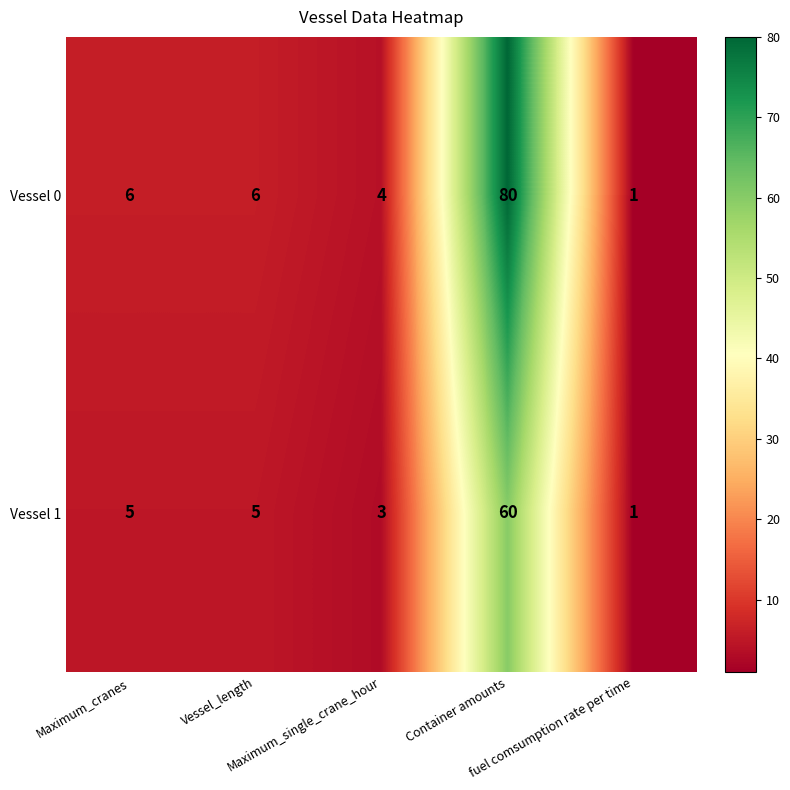

Which series has the widest spread of values?

Vessel 0